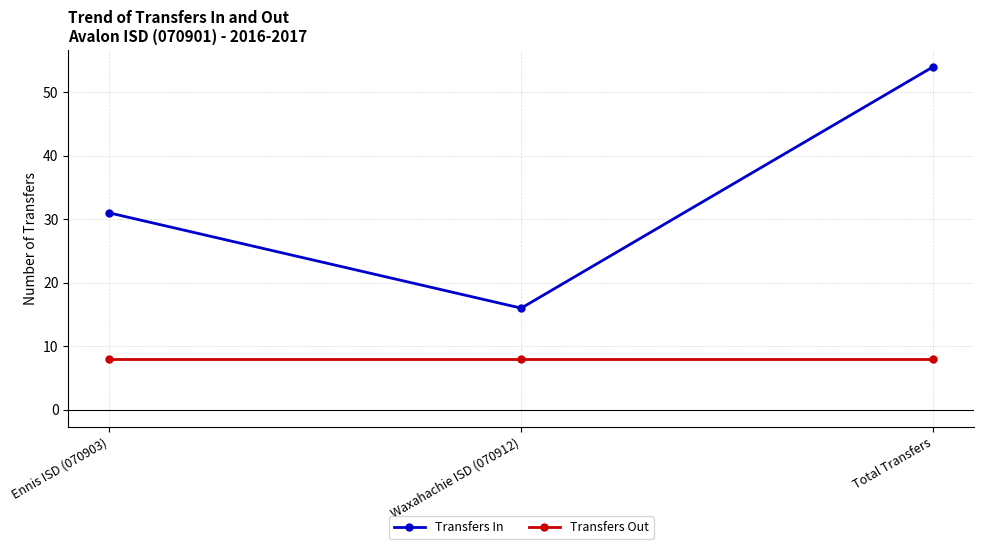

Is the value of Transfers In at Waxahachie ISD (070912) greater than the value of Transfers Out at Waxahachie ISD (070912)?

Yes